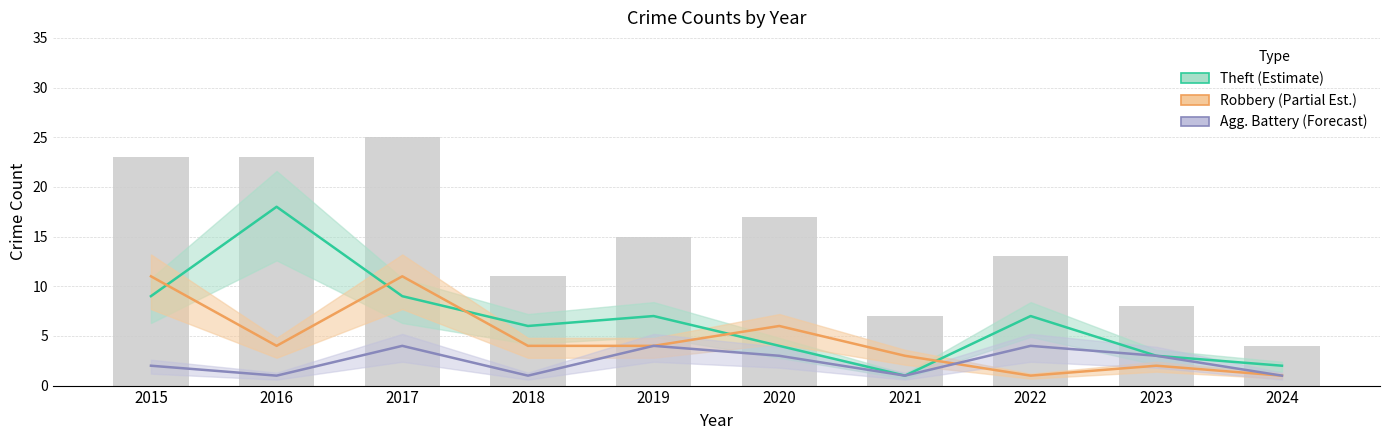

What is the sum of all Total (raw) values?

146